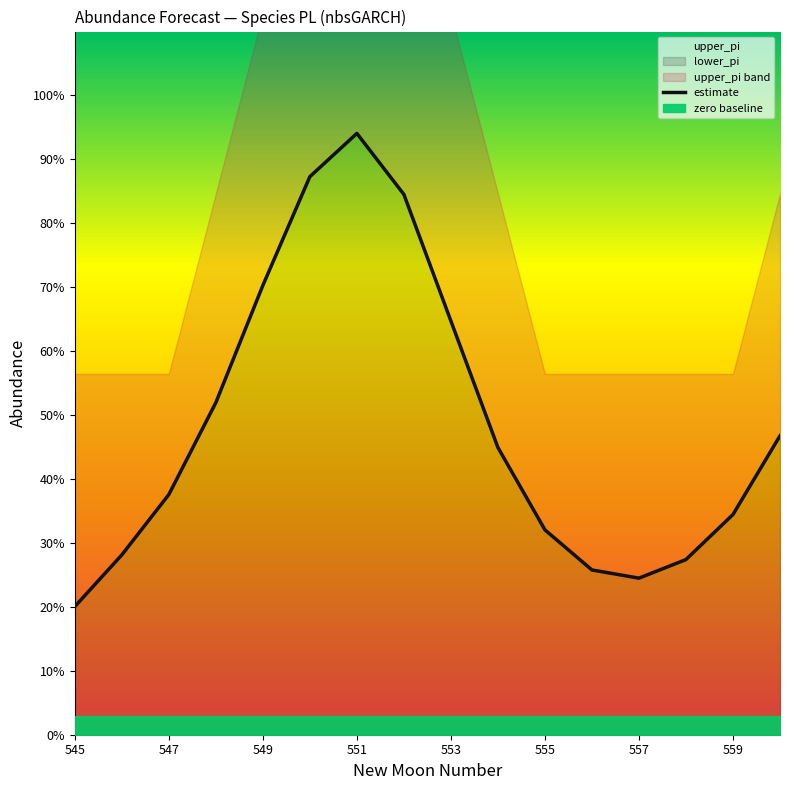

What is the average value?

0.5